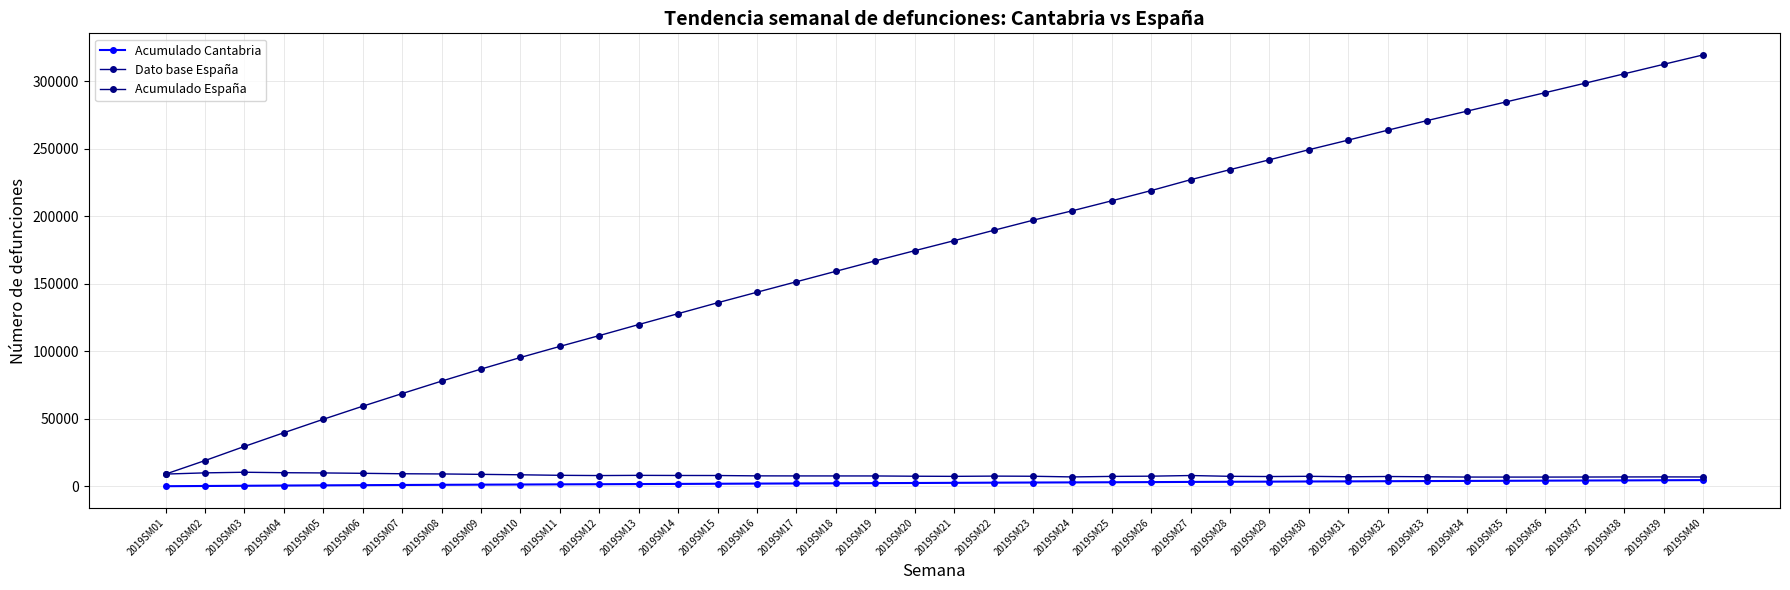

What is the sum of the Acumulado España values at 2019SM20 and 2019SM36?

466391